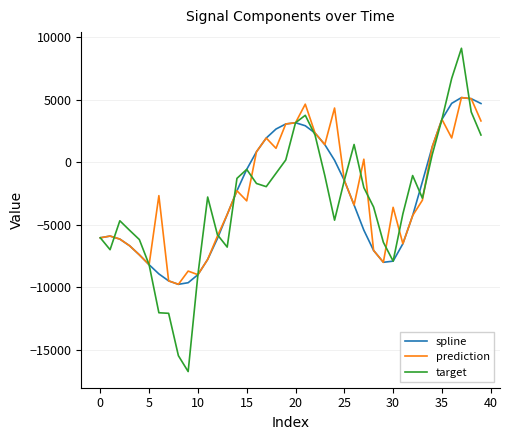

Which series has the widest spread of values?

target